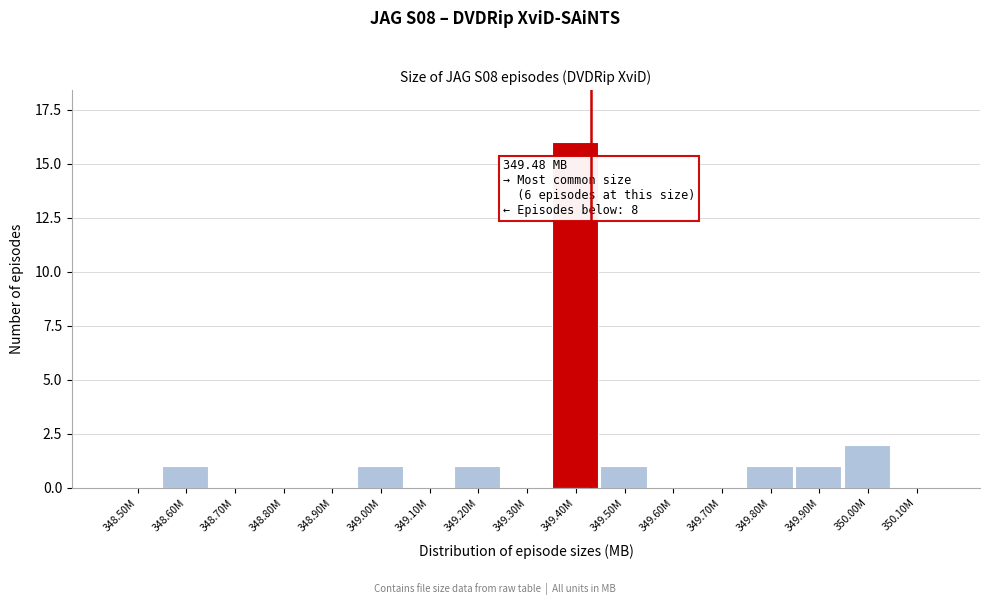

Reading right to left, extract all data points from this chart.

350.10M=0	350.00M=2	349.90M=1	349.80M=1	349.70M=0	349.60M=0	349.50M=1	349.40M=16	349.30M=0	349.20M=1	349.10M=0	349.00M=1	348.90M=0	348.80M=0	348.70M=0	348.60M=1	348.50M=0